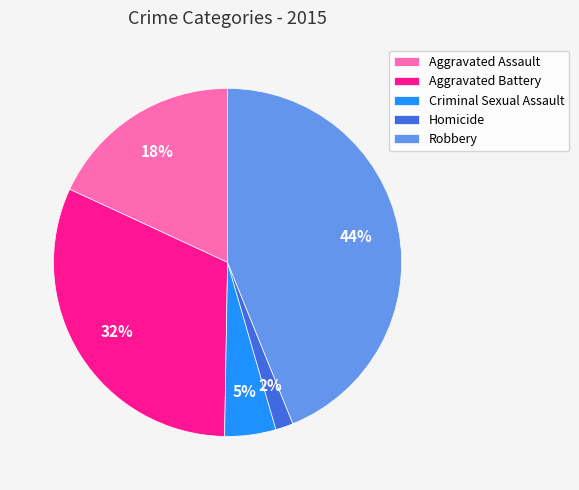

How many slices are in this pie chart?

5